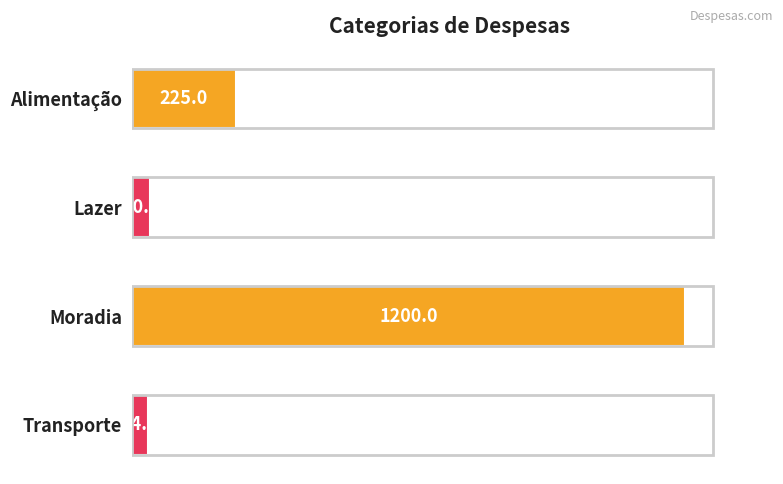

True or false: the data shows 497.6 at Moradia.

False